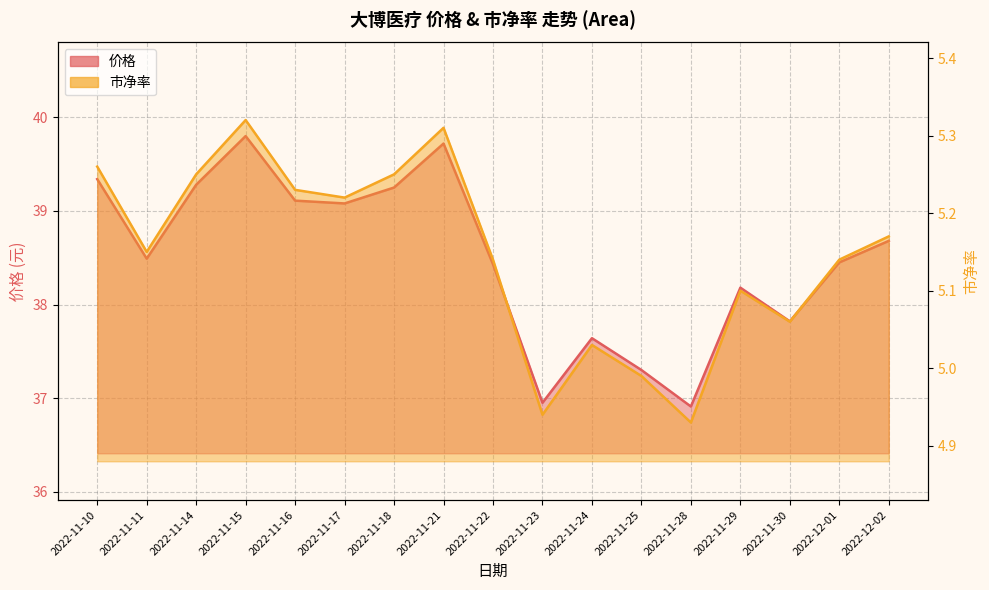

Where is 市净率 nearest to the value 5?

2022-11-25